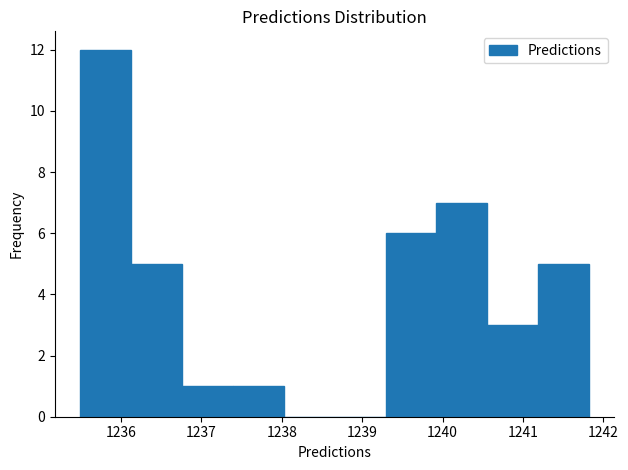

Reading left to right, list every bar in this chart as the range it spans on the x-axis followed by its height. Neither the bar edges nor the heights are printed on the chart, so give them approximately, as read against the axes.

1235.5 to 1236.1: 12
1236.1 to 1236.8: 5
1236.8 to 1237.4: 1
1237.4 to 1238.0: 1
1238.0 to 1238.7: 0
1238.7 to 1239.3: 0
1239.3 to 1239.9: 6
1239.9 to 1240.6: 7
1240.6 to 1241.2: 3
1241.2 to 1241.8: 5